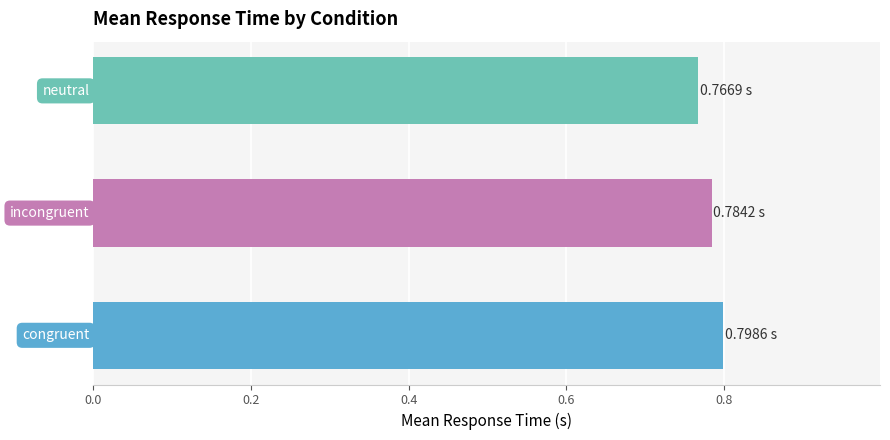

What is the sum of all values?

2.3